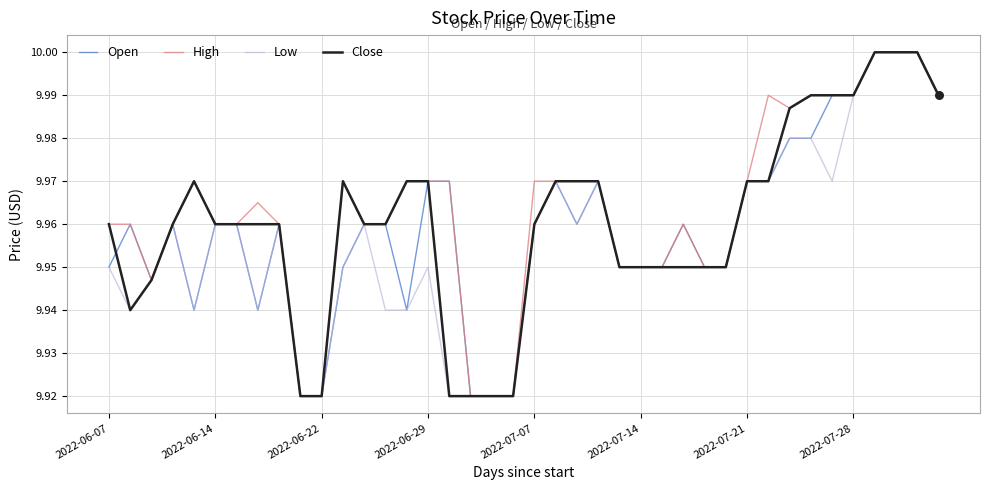

How many lines are shown in the chart?

4